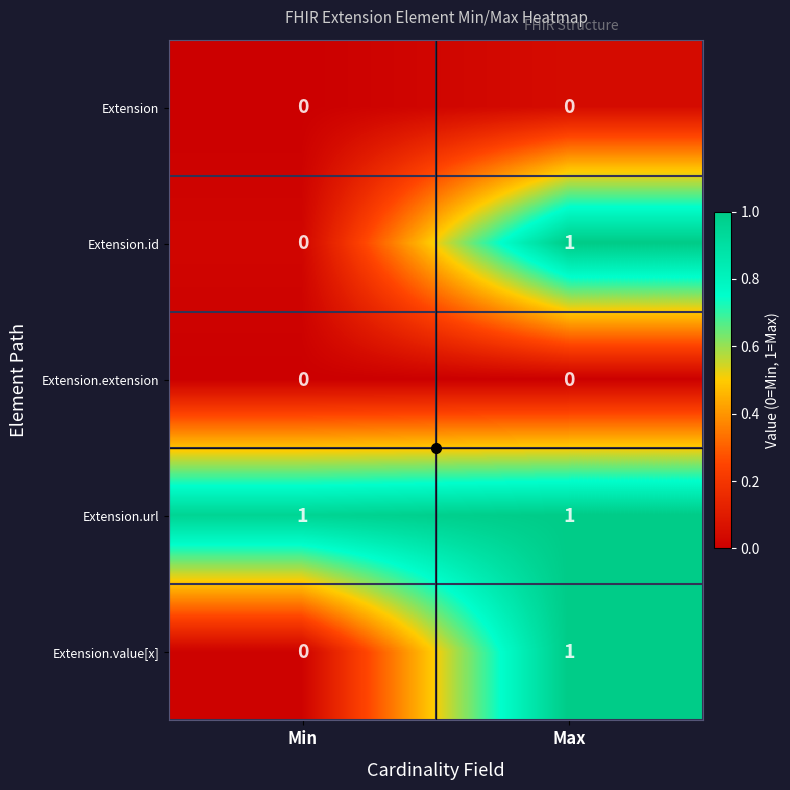

The value of Extension.value[x] at Min is 1. True or false?

False